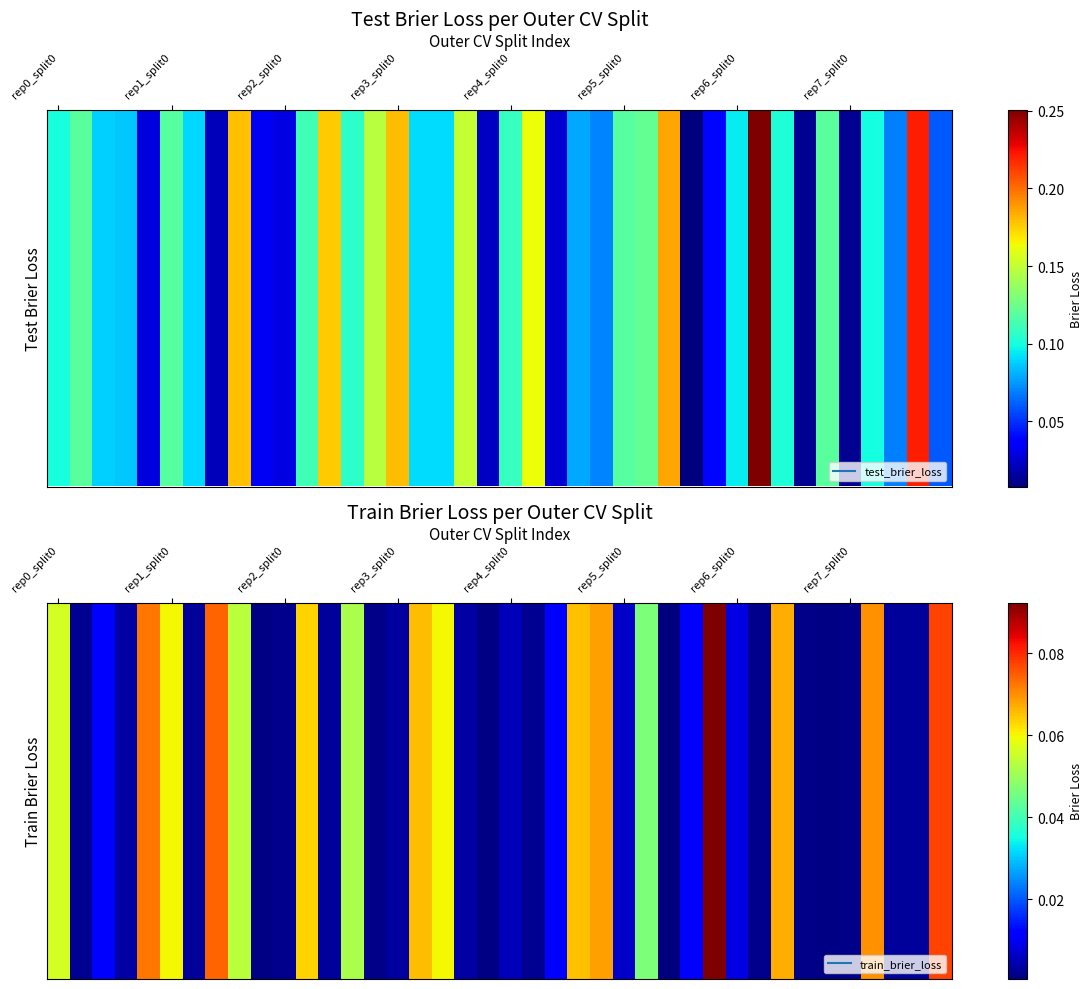

True or false: the data shows 0.0 at 21.

True